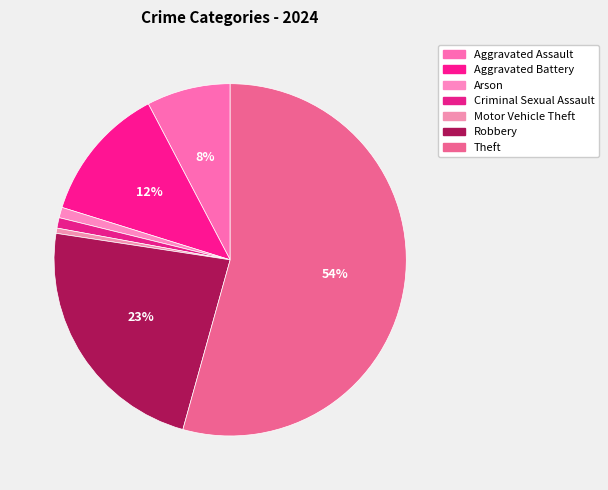

How many slices are in this pie chart?

7